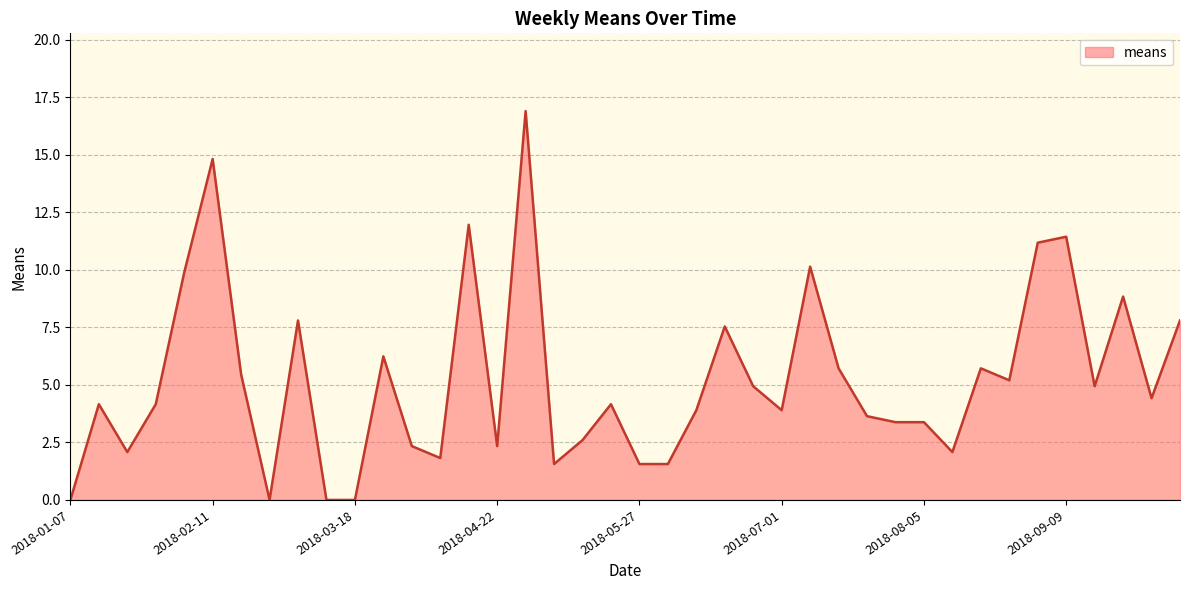

True or false: there are more than 2 points higher than both neighbors.

True